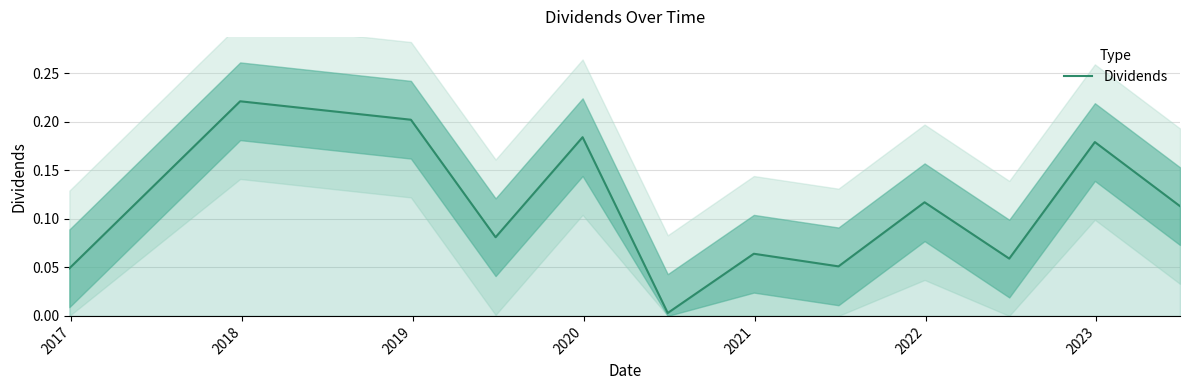

The value at 2020 is 0.2. True or false?

True